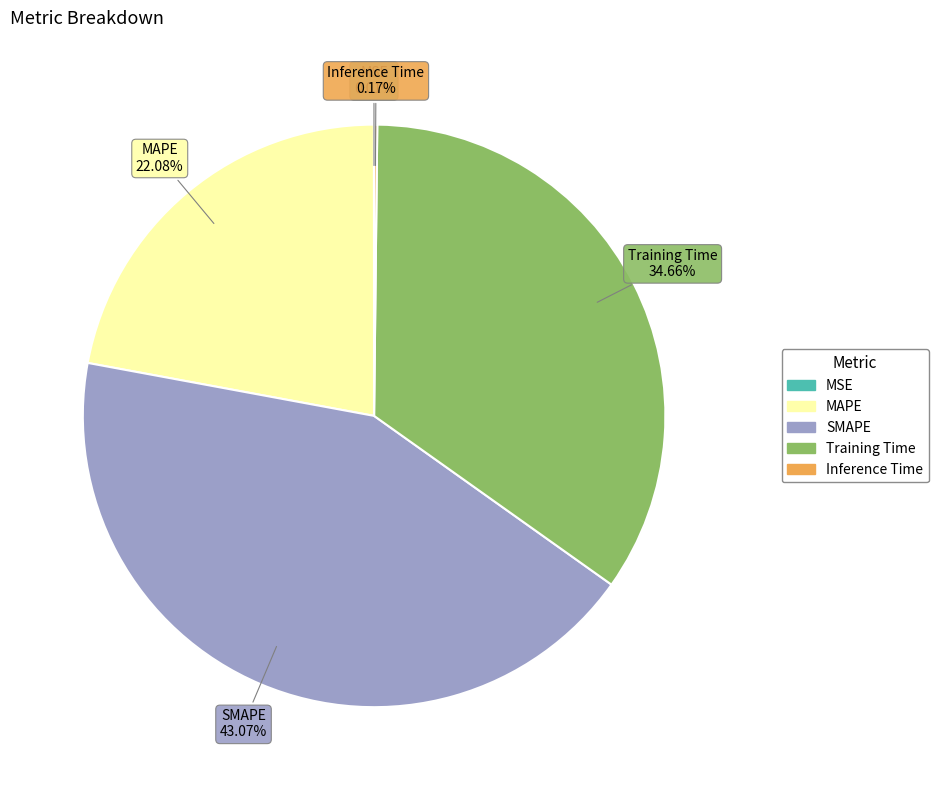

Is there a majority slice in this chart?

No